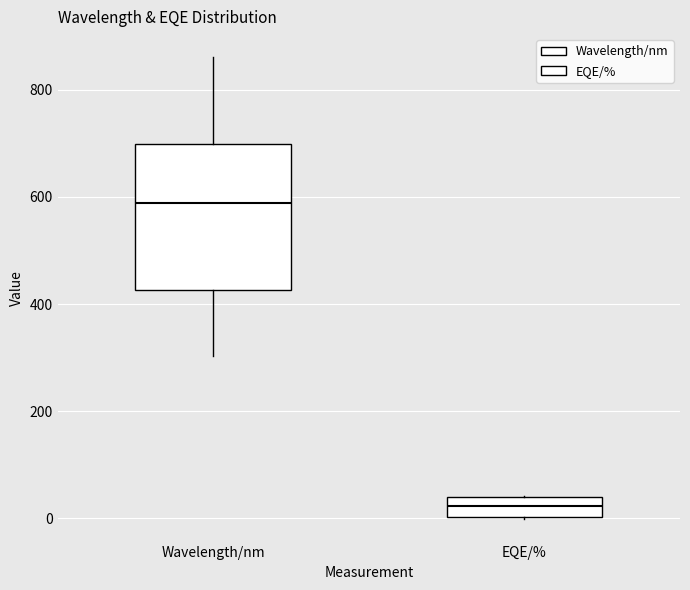

Which box is the tallest, from its lower edge to its upper edge?

Wavelength/nm